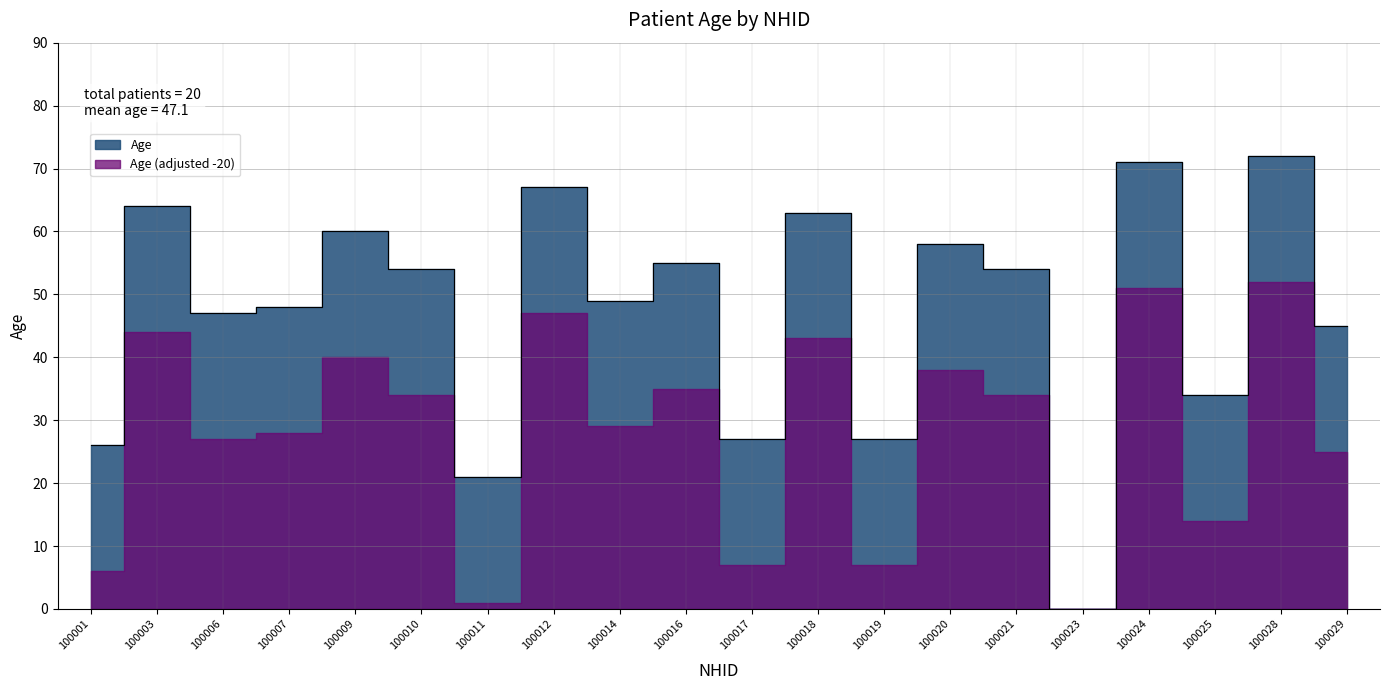

What is the change in value from 100010 to 100019?

-27